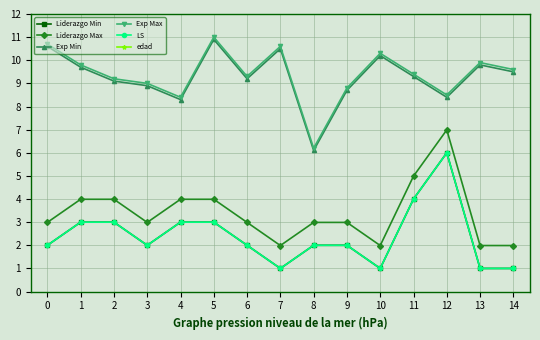

Reading right to left, list all the values displayed in this chart.

Liderazgo Min: 14=1.0	13=1.0	12=6.0	11=4.0	10=1.0	9=2.0	8=2.0	7=1.0	6=2.0	5=3.0	4=3.0	3=2.0	2=3.0	1=3.0	0=2.0
Liderazgo Max: 14=2.0	13=2.0	12=7.0	11=5.0	10=2.0	9=3.0	8=3.0	7=2.0	6=3.0	5=4.0	4=4.0	3=3.0	2=4.0	1=4.0	0=3.0
Exp Min: 14=9.5	13=9.8	12=8.4	11=9.3	10=10.2	9=8.7	8=6.1	7=10.5	6=9.2	5=10.9	4=8.3	3=8.9	2=9.1	1=9.7	0=10.6
Exp Max: 14=9.6	13=9.9	12=8.5	11=9.4	10=10.3	9=8.8	8=6.2	7=10.6	6=9.3	5=11.0	4=8.4	3=9.0	2=9.2	1=9.8	0=10.7
LS: 14=1.0	13=1.0	12=6.0	11=4.0	10=1.0	9=2.0	8=2.0	7=1.0	6=2.0	5=3.0	4=3.0	3=2.0	2=3.0	1=3.0	0=2.0
edad: 14=29.0	13=30.0	12=29.0	11=30.0	10=33.0	9=31.0	8=30.0	7=32.0	6=31.0	5=32.0	4=31.0	3=31.0	2=31.0	1=32.0	0=30.0